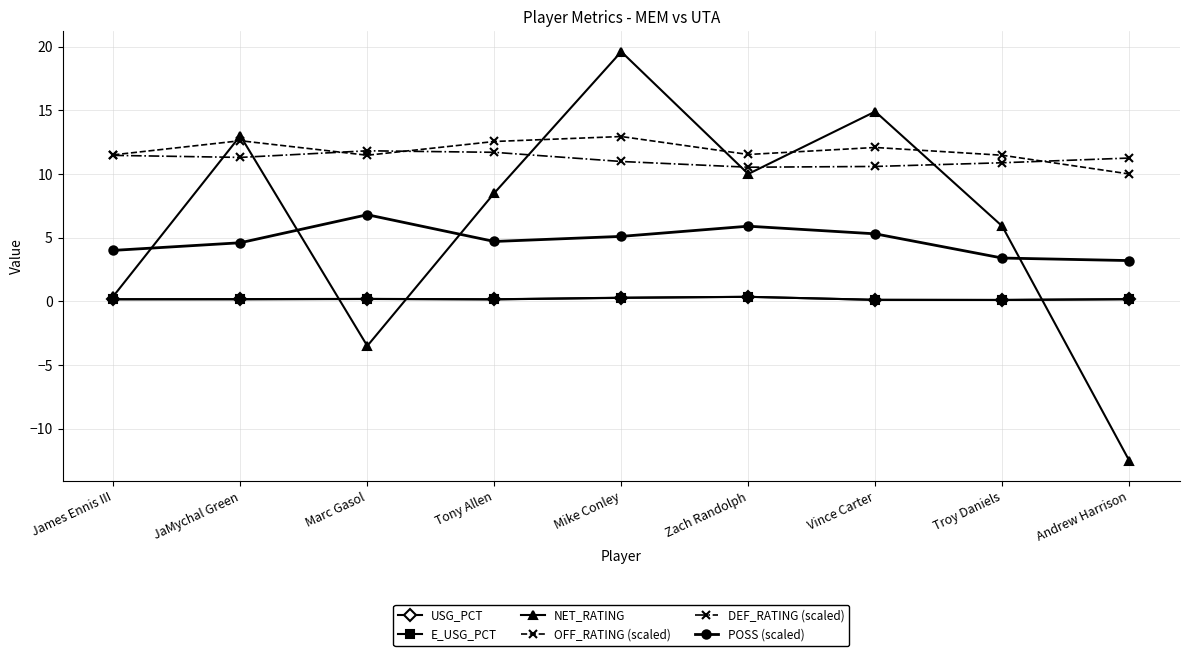

True or false: OFF_RATING (scaled) and NET_RATING cross at least once.

True